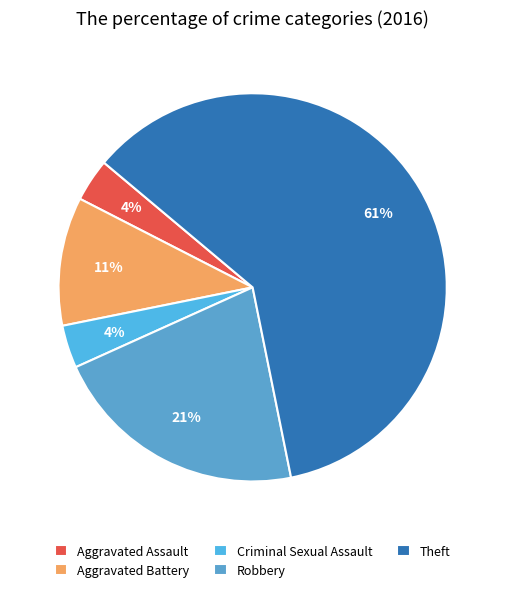

How many slices are in this pie chart?

5